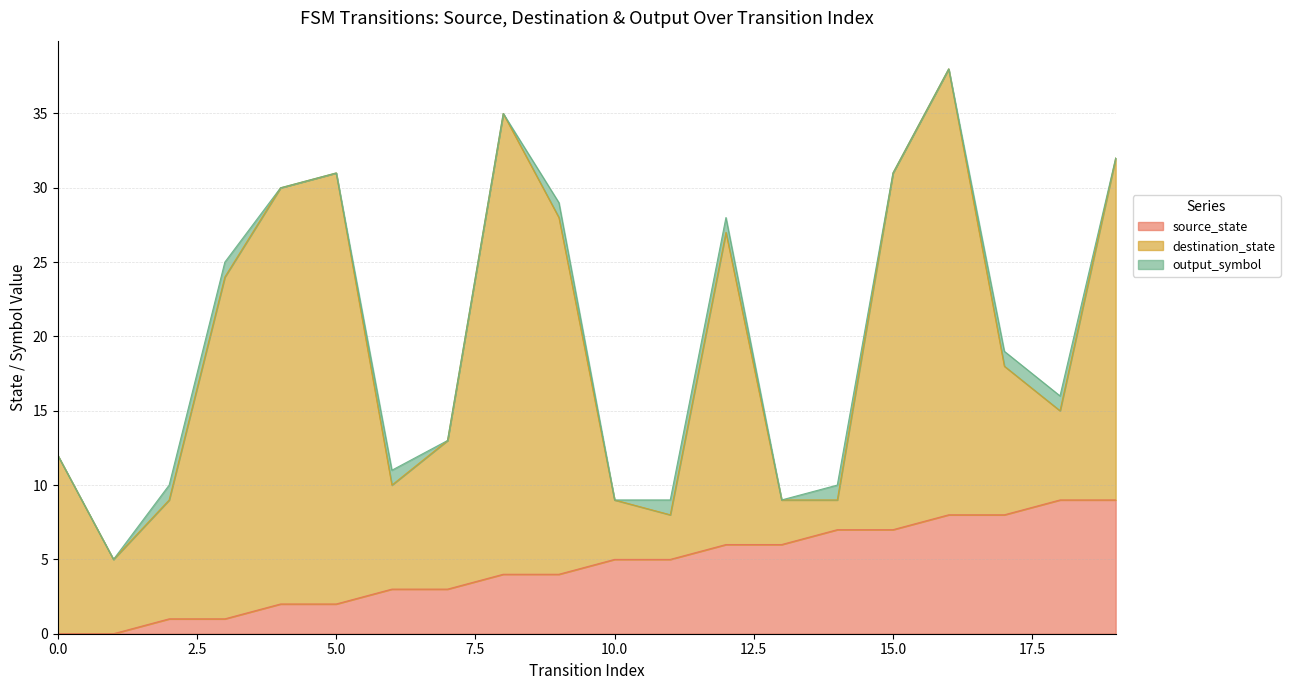

At 15, list the series in order from smallest to largest.

output_symbol, source_state, destination_state